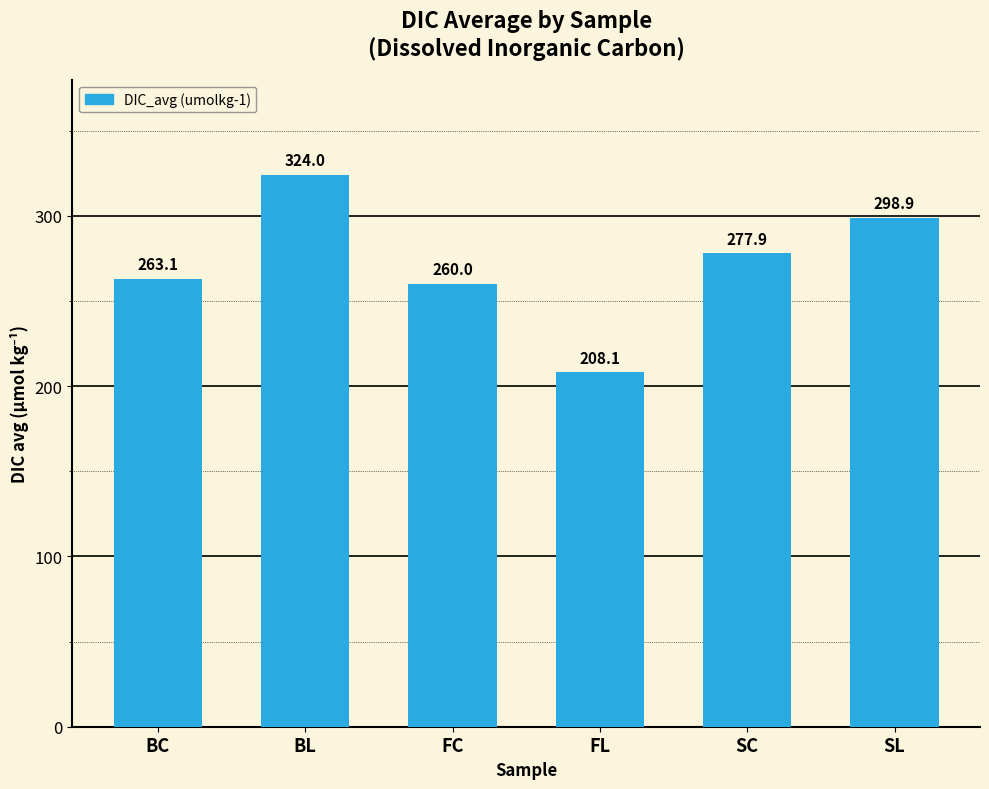

Rank the categories by value from highest to lowest.

BL, SL, SC, BC, FC, FL